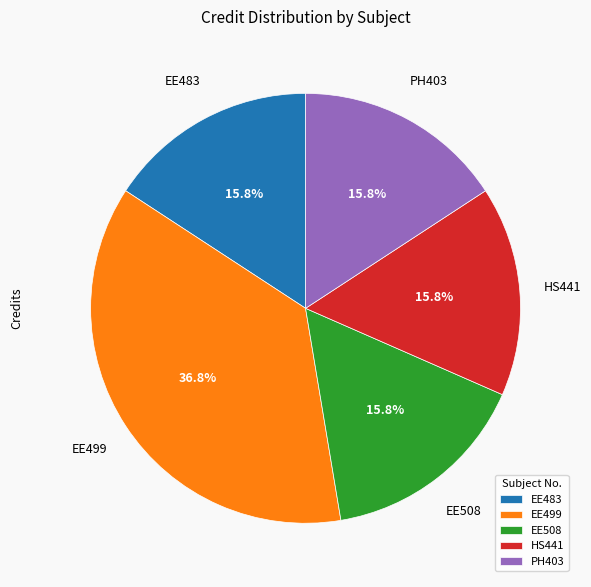

Does any single category account for the majority?

No